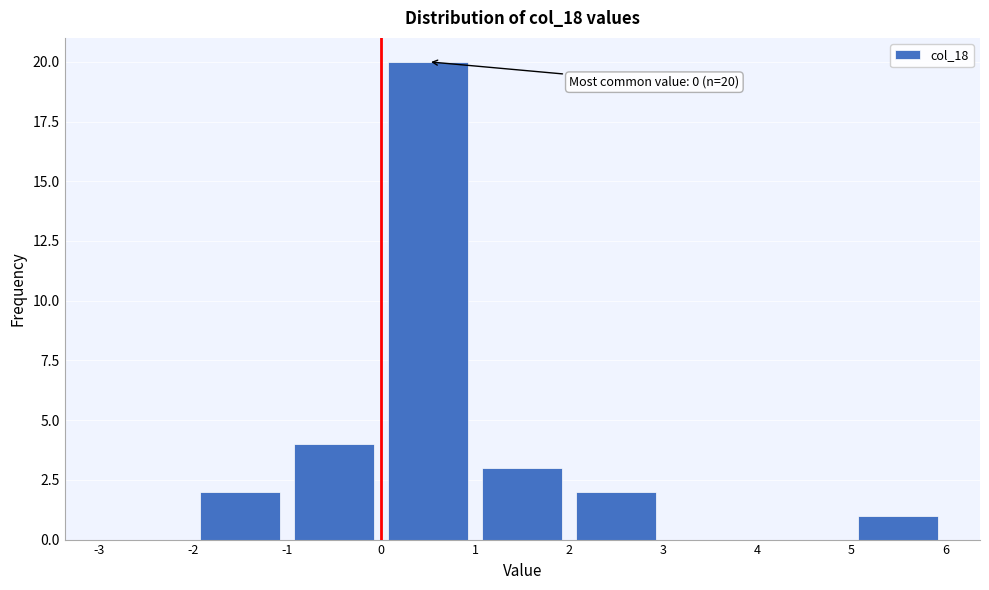

Over which range of the x-axis is the bar tallest?

0 to 1